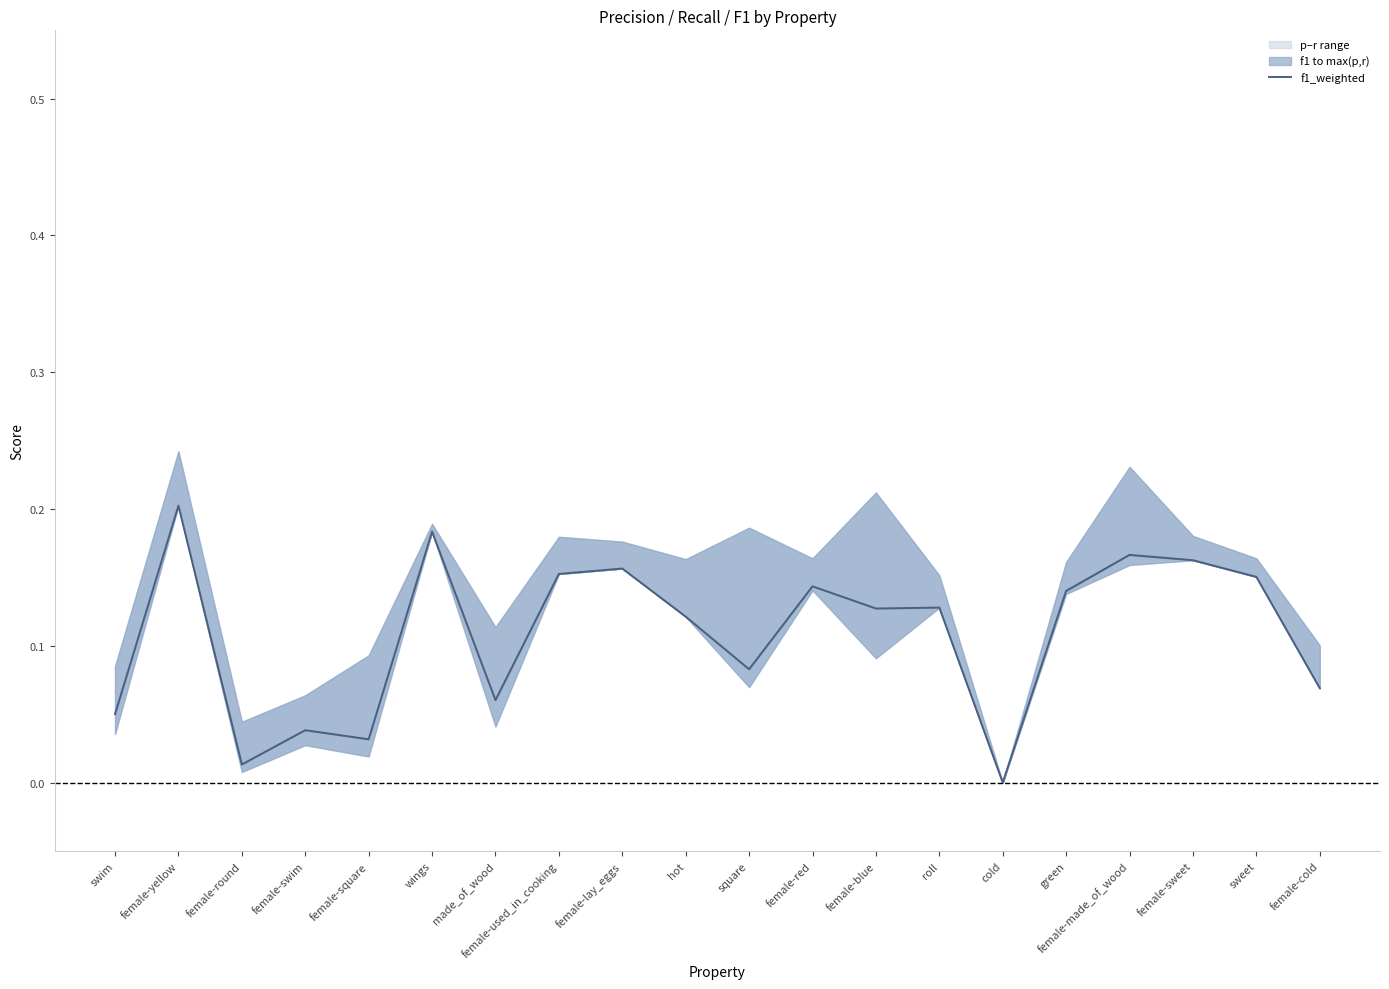

How many lines are shown in the chart?

1